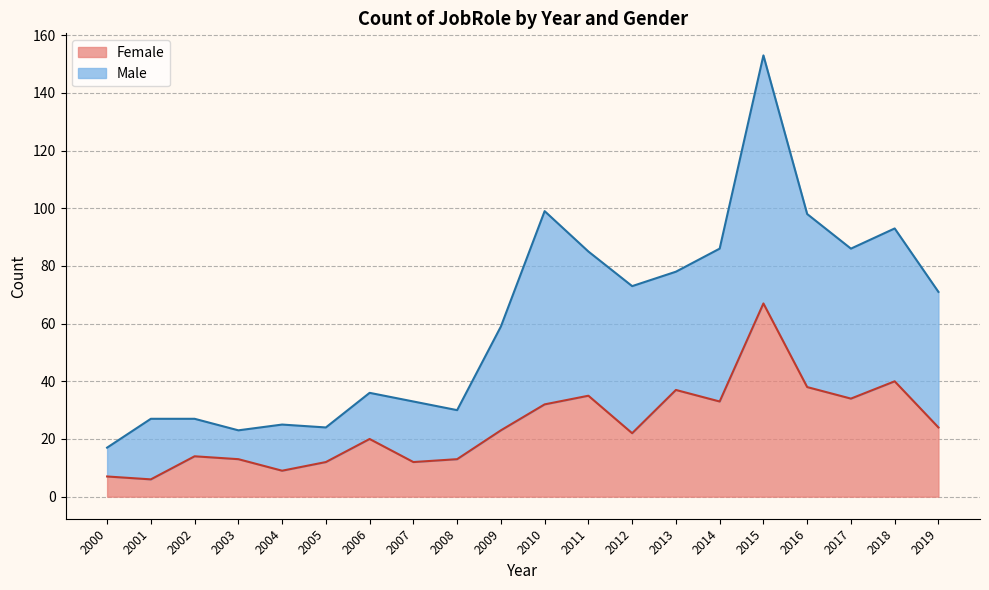

Reading left to right, extract all data points from this chart.

Female: 7	6	14	13	9	12	20	12	13	23	32	35	22	37	33	67	38	34	40	24
Male: 17	27	27	23	25	24	36	33	30	59	99	85	73	78	86	153	98	86	93	71